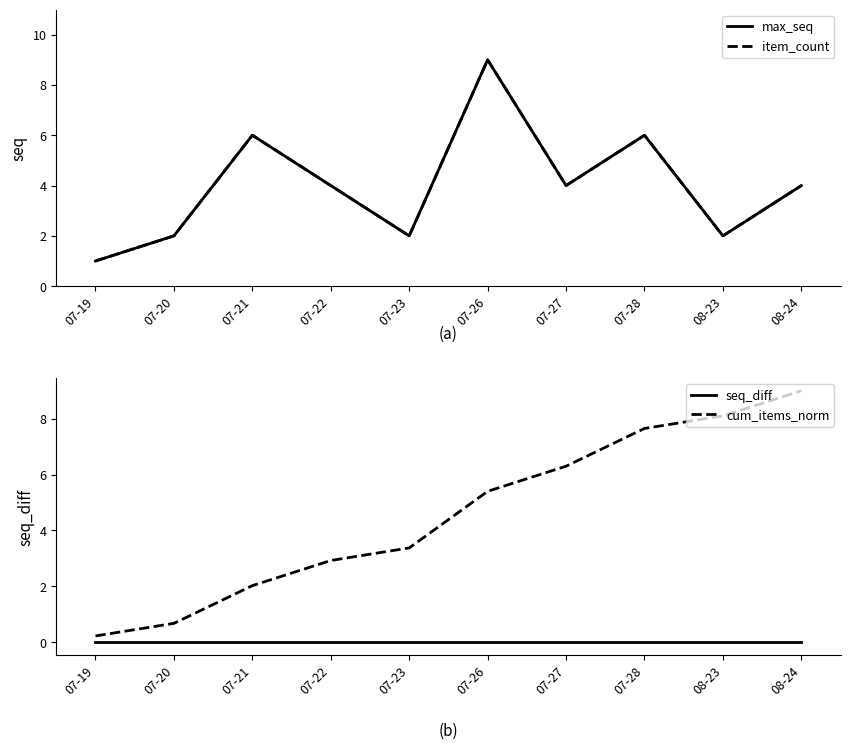

Which series ends up on top after the final intersection of max_seq and cum_items_norm?

cum_items_norm